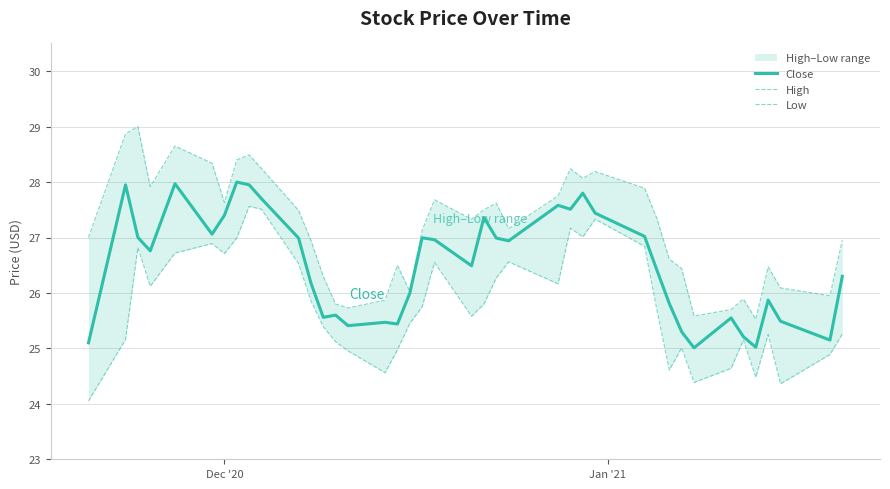

At how many categories does at least one series exceed 25?

40